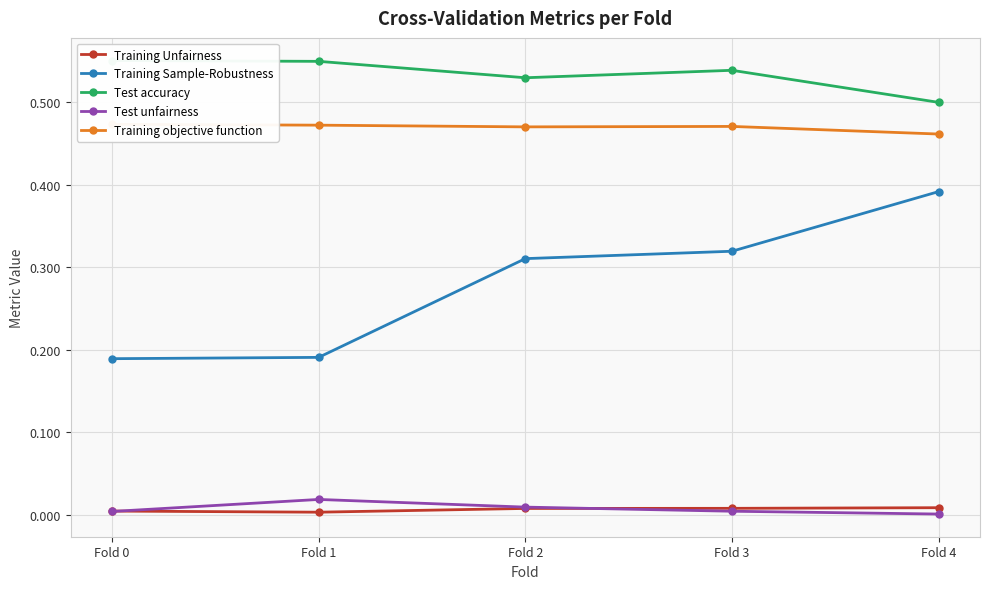

True or false: Training Sample-Robustness and Training objective function cross at least once.

False